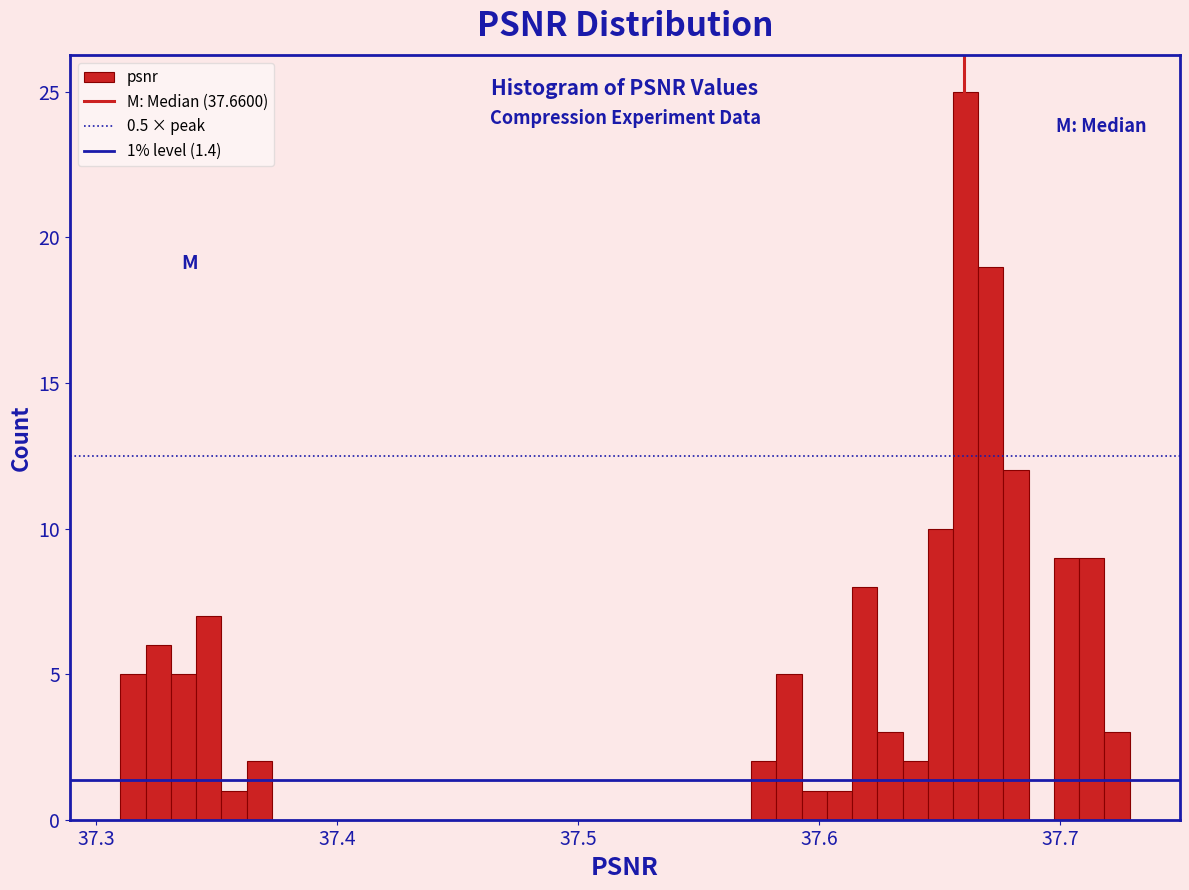

Around what value on the x-axis is the tallest bar? Give the approximate position of its centre, as read against the axis.

37.66